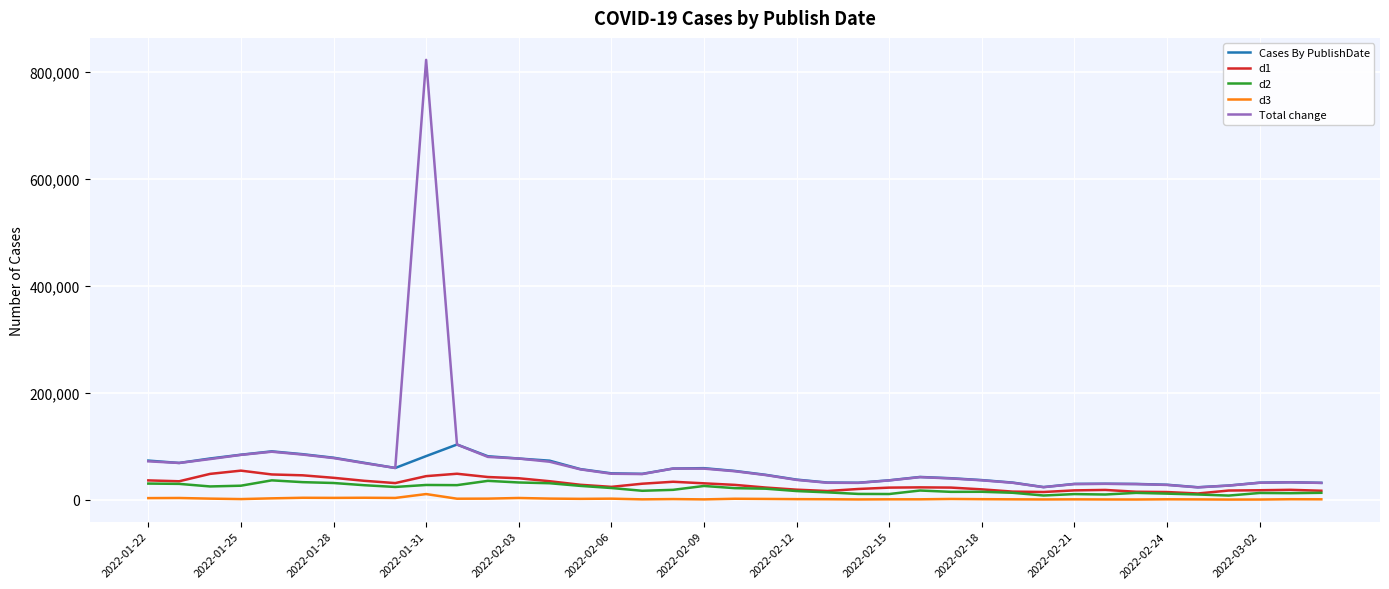

True or false: d3 and Cases By PublishDate cross at least once.

False